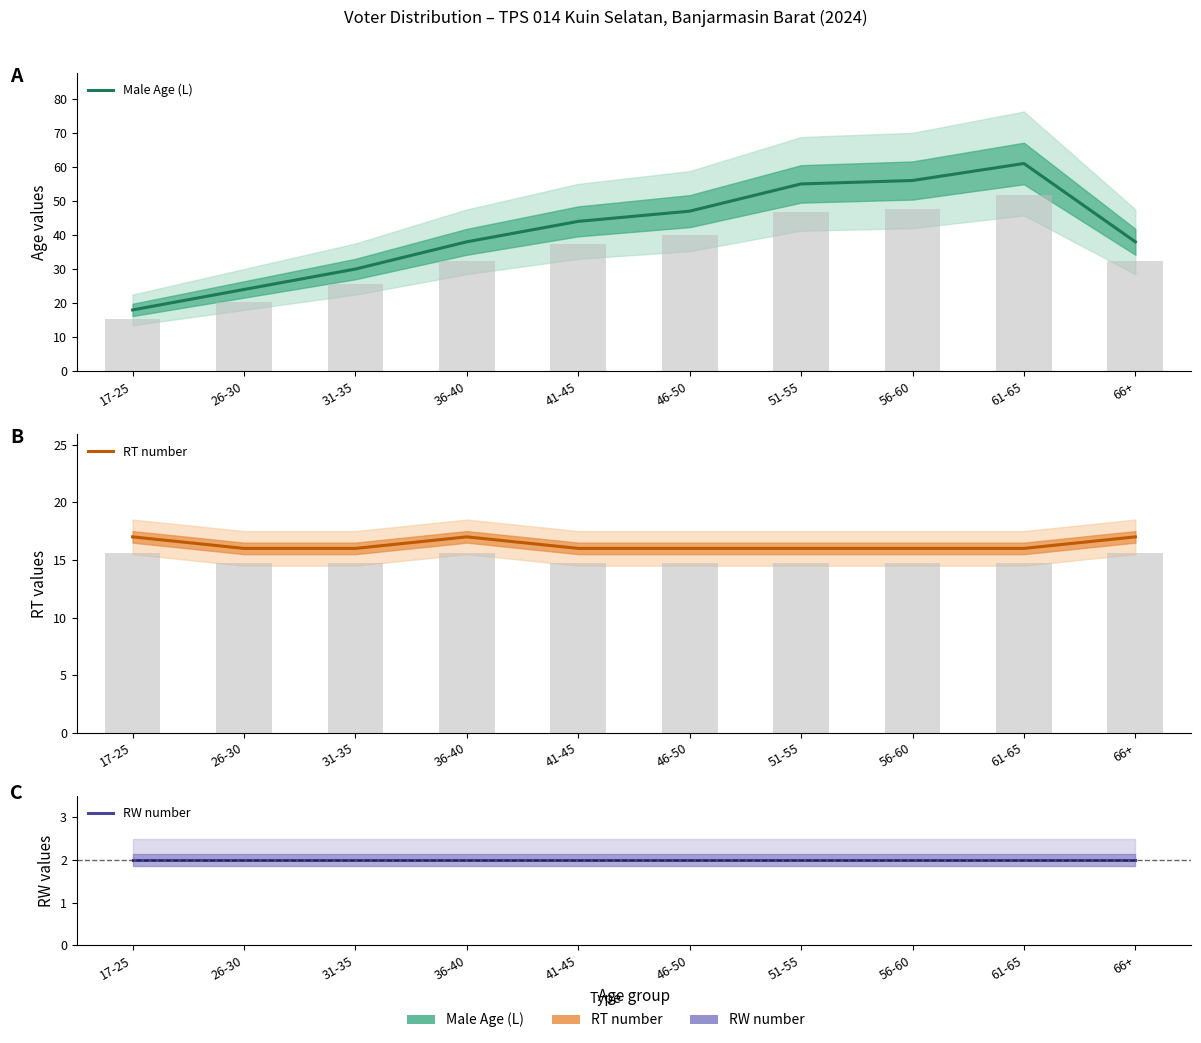

Which series has the largest total across all categories?

Male Age (L)